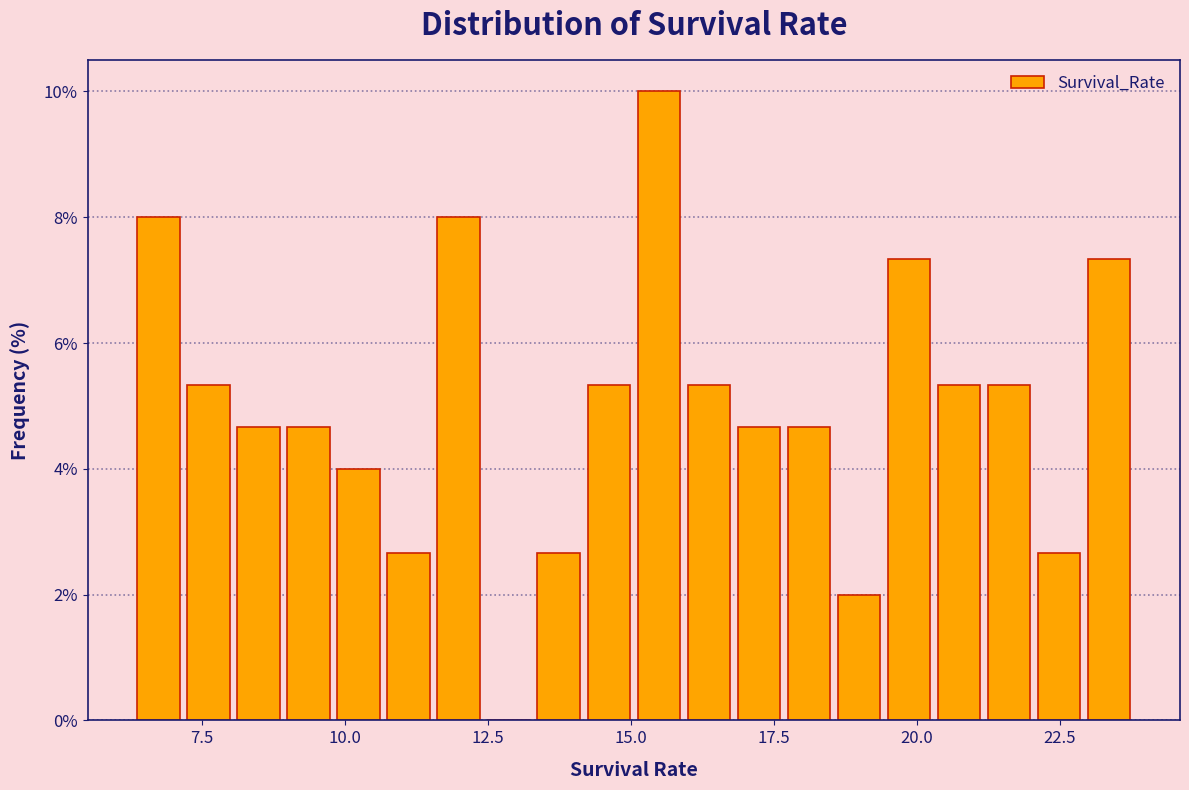

Around what value on the x-axis is the tallest bar? Give the approximate position of its centre, as read against the axis.

15.5